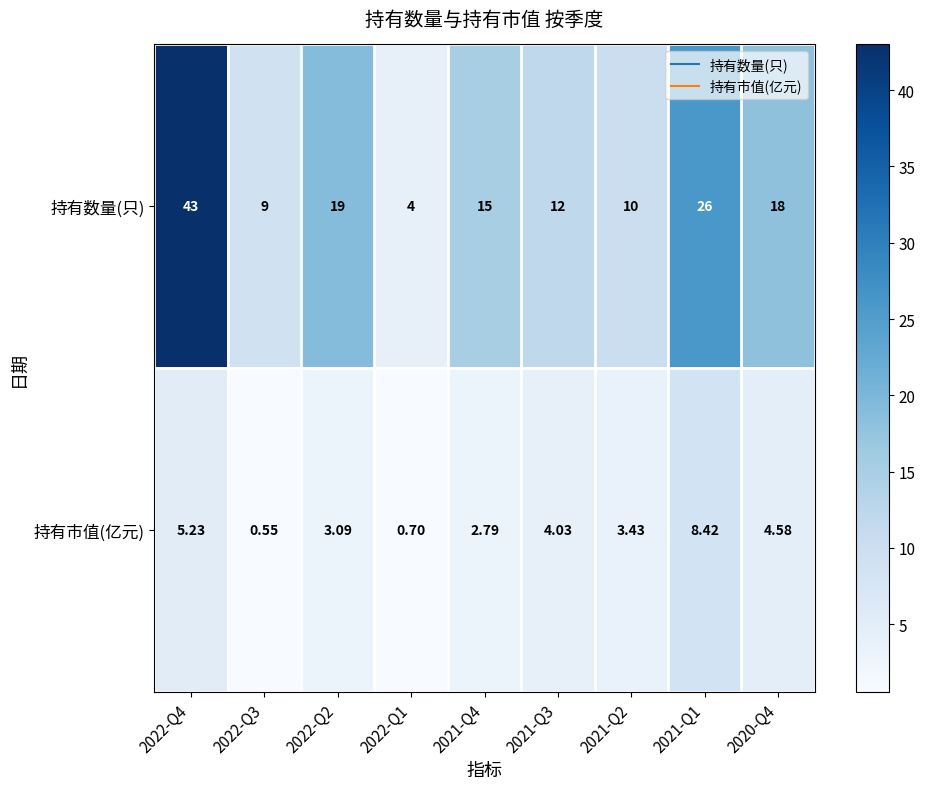

Is the value of 持有数量(只) at 2022-Q4 greater than the value of 持有市值(亿元) at 2021-Q4?

Yes